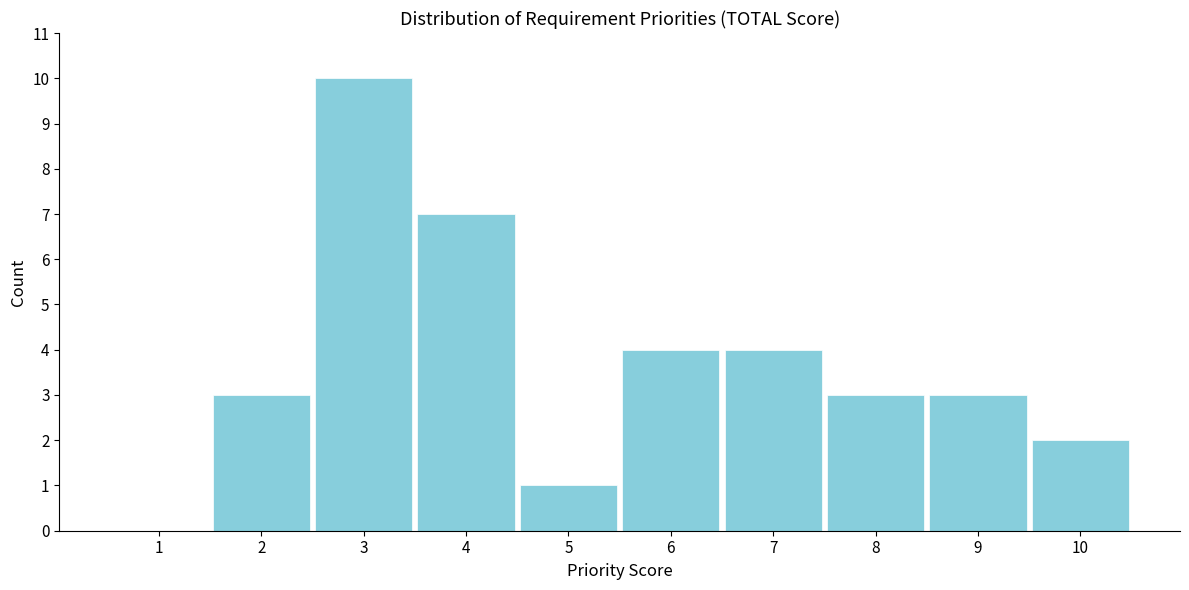

Over which range of the x-axis is the bar tallest?

2.5 to 3.5